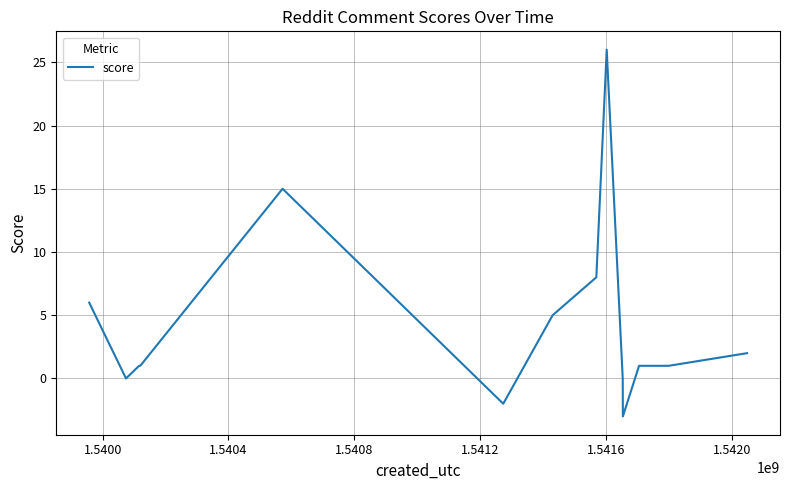

What is the minimum value shown in the chart?

-3